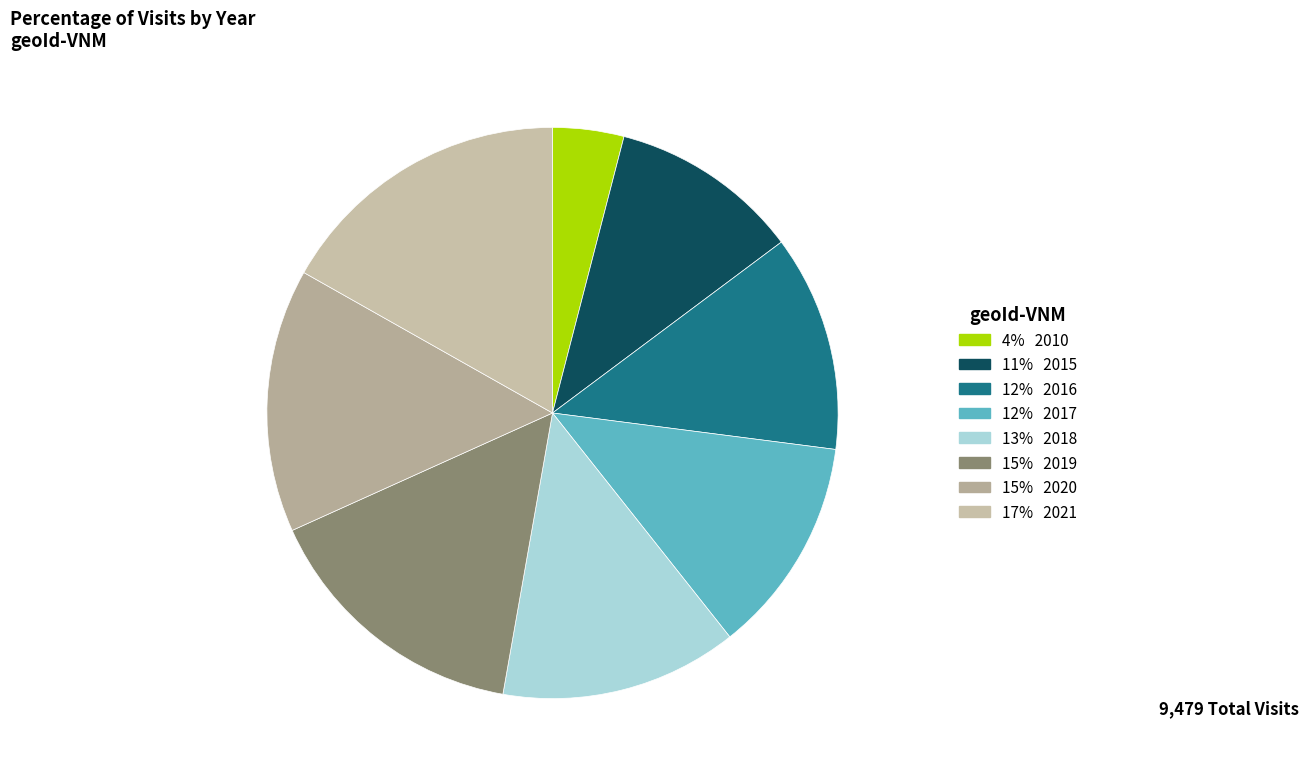

How many segments does this pie chart have?

8